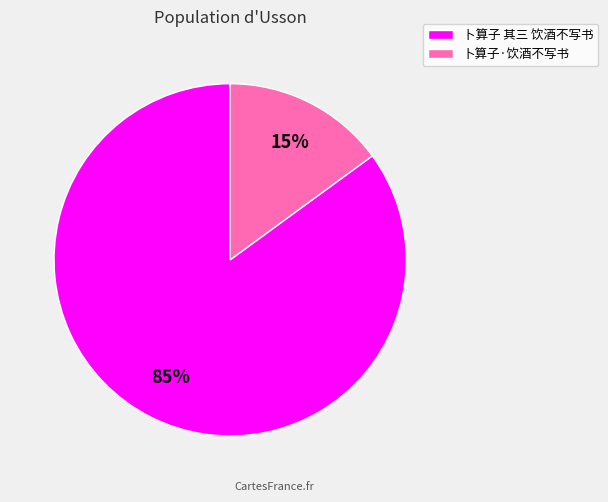

Do 卜算子·饮酒不写书 and 卜算子 其三 饮酒不写书 together represent more than half of the pie?

Yes